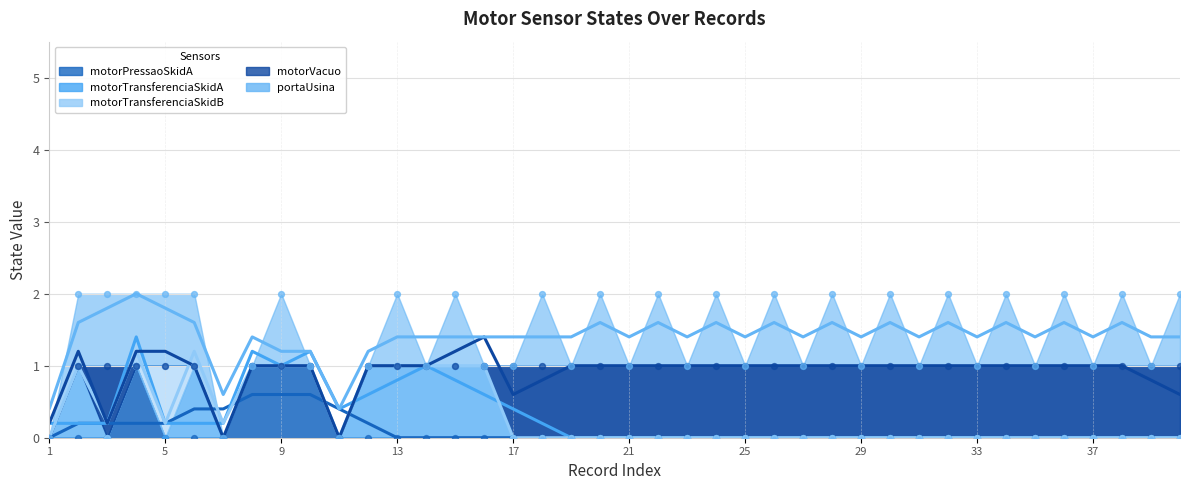

Which series has the widest spread of Y values?

motorPressaoSkidA